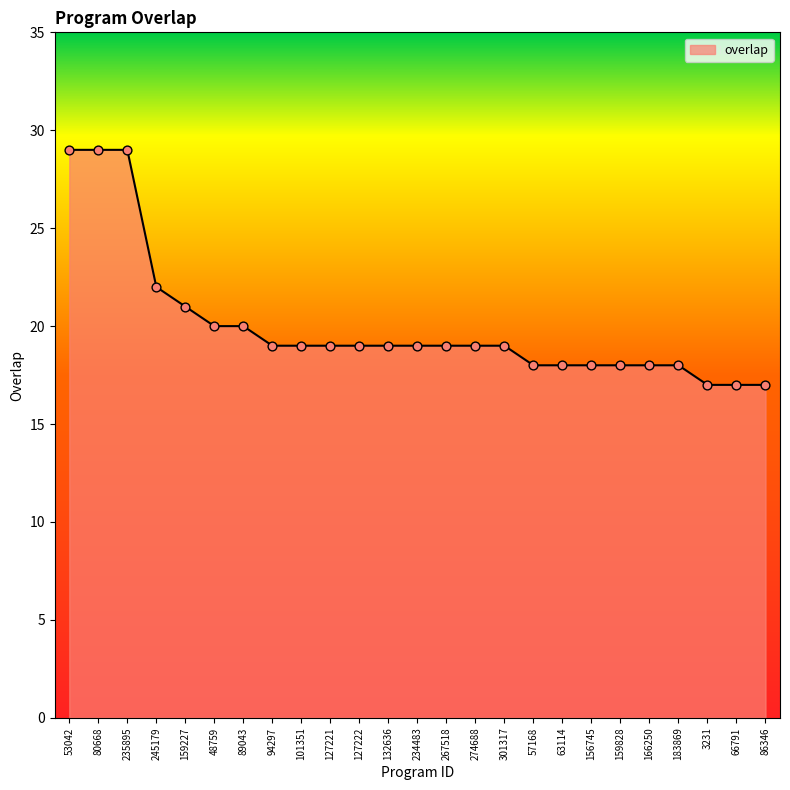

Between 80668 and 156745, which is larger?

80668